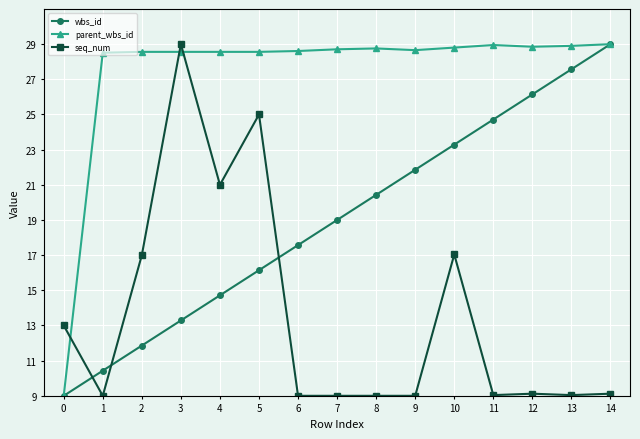

True or false: seq_num has more than 1 points higher than both neighbors.

True